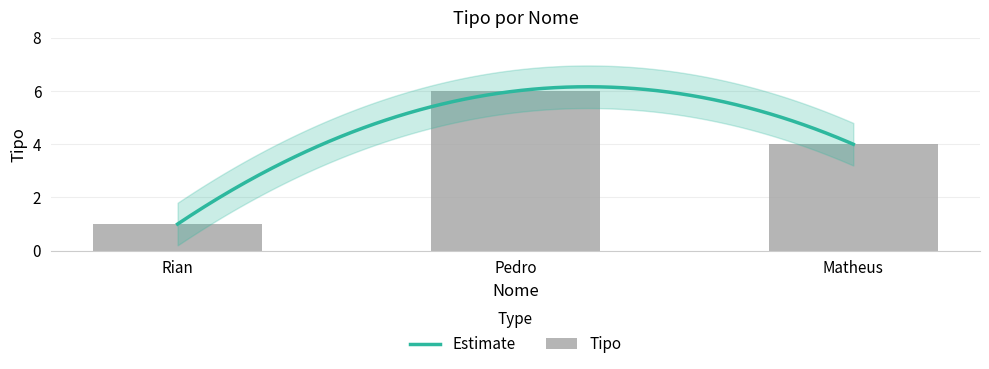

True or false: the data shows 1 at Rian.

True